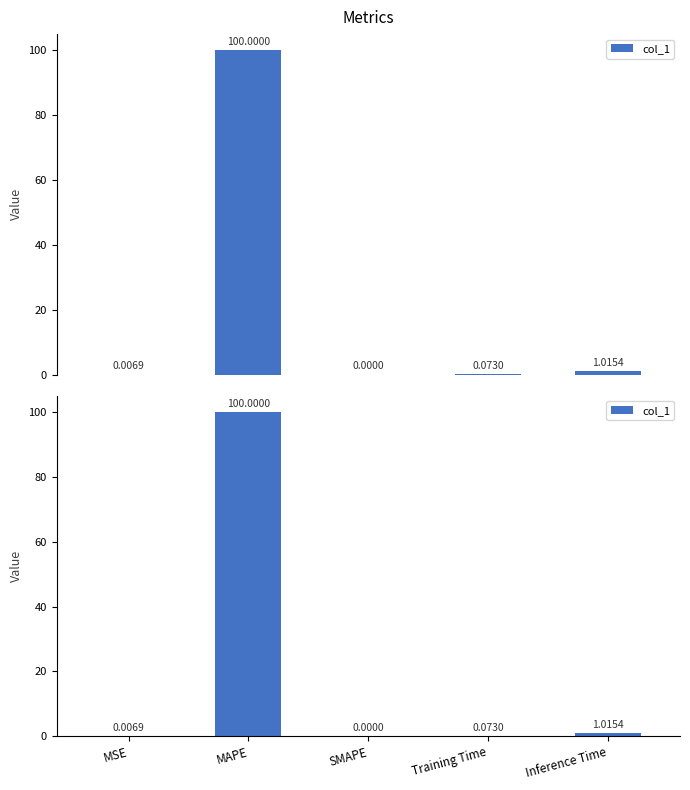

Rank the categories by value from lowest to highest.

SMAPE, MSE, Training Time, Inference Time, MAPE